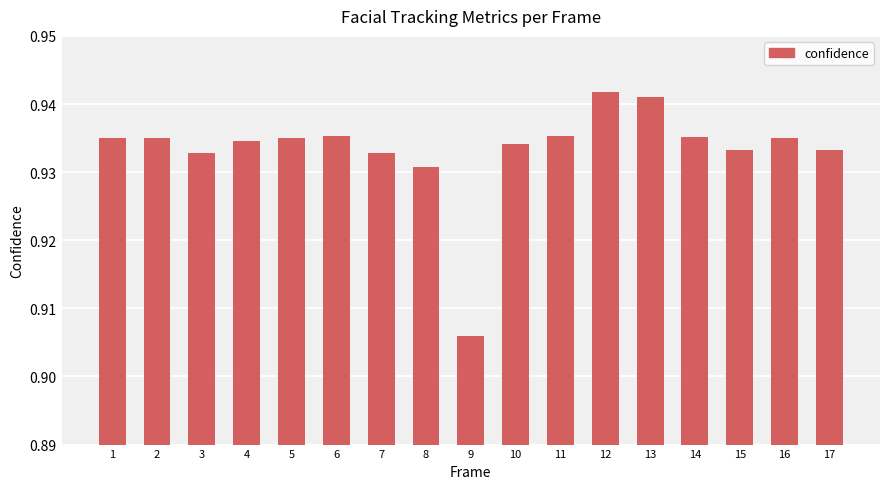

How many bars are there in total?

17